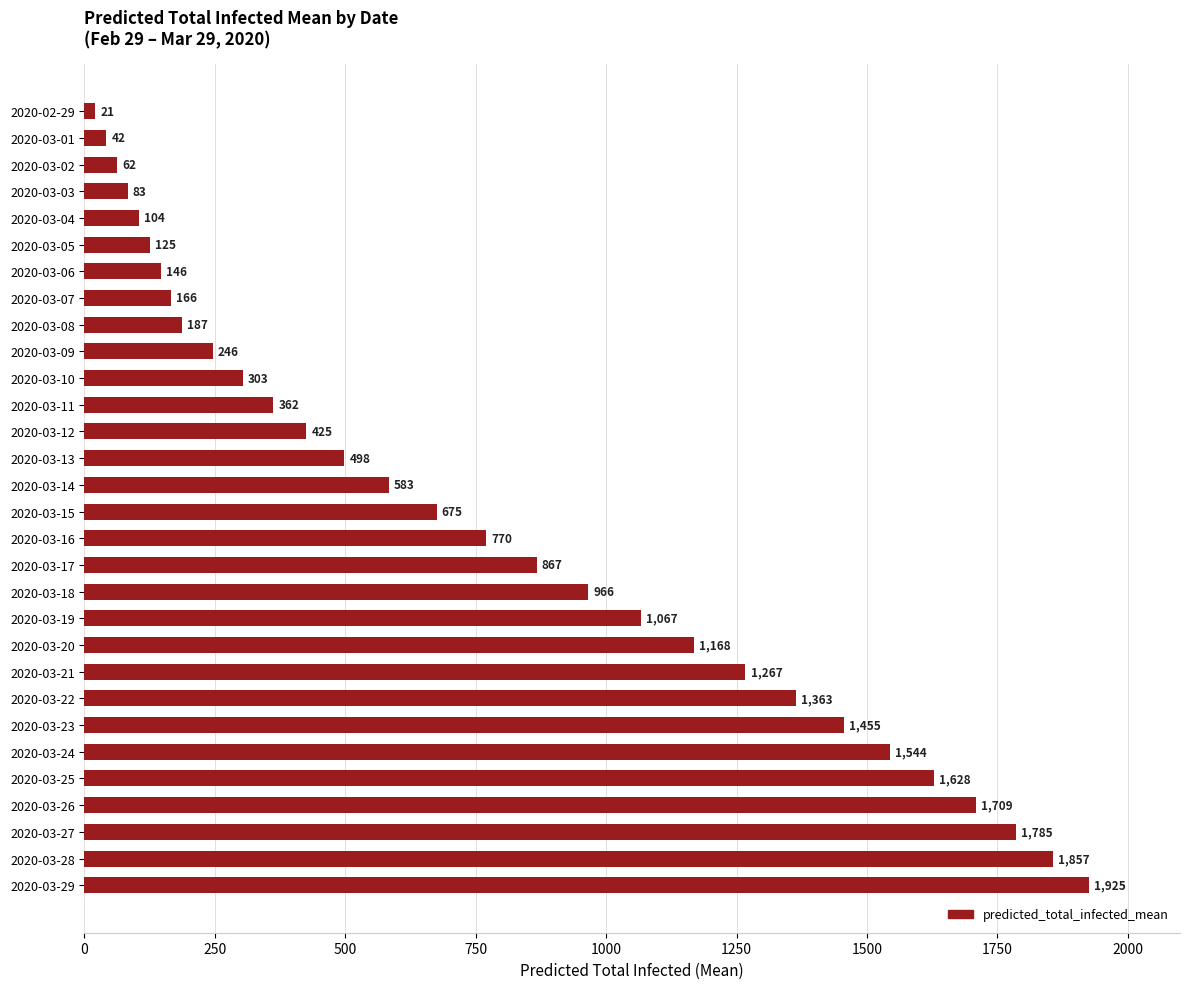

How many data points does each series have?

30